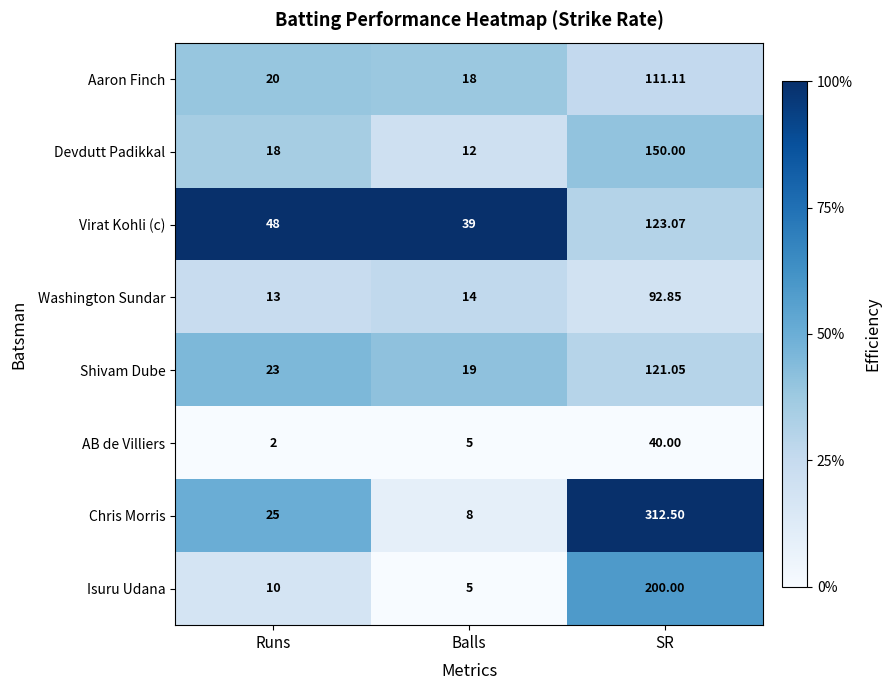

At SR, list the series in order from smallest to largest.

AB de Villiers, Washington Sundar, Aaron Finch, Shivam Dube, Virat Kohli (c), Devdutt Padikkal, Isuru Udana, Chris Morris